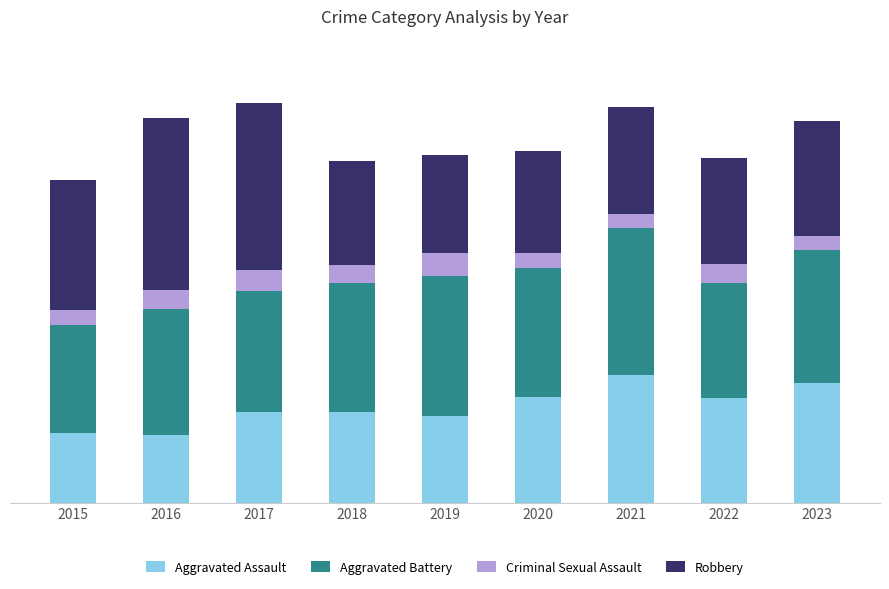

What are all the series names shown in the legend?

Aggravated Assault, Aggravated Battery, Criminal Sexual Assault, Robbery